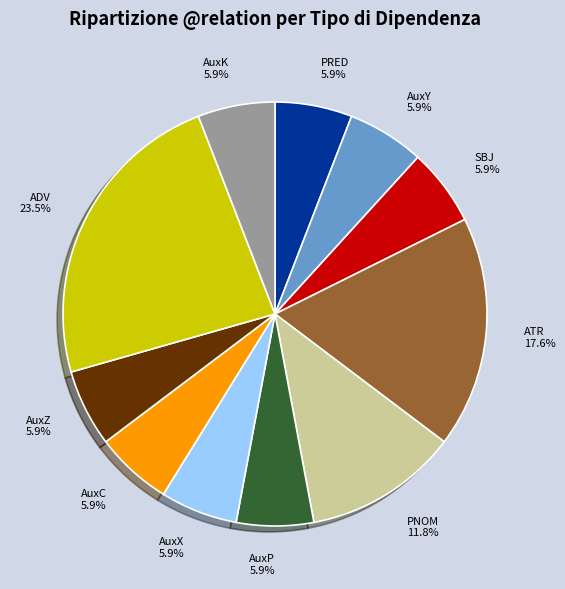

Is there a majority slice in this chart?

No